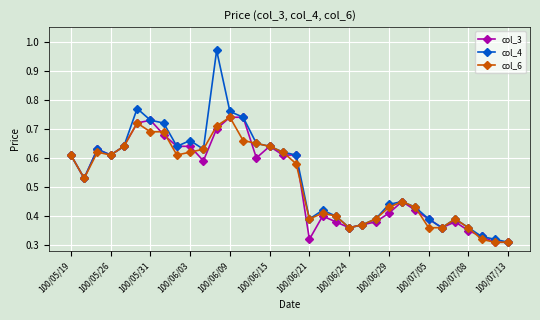

What is the sum of all col_6 values?

17.6